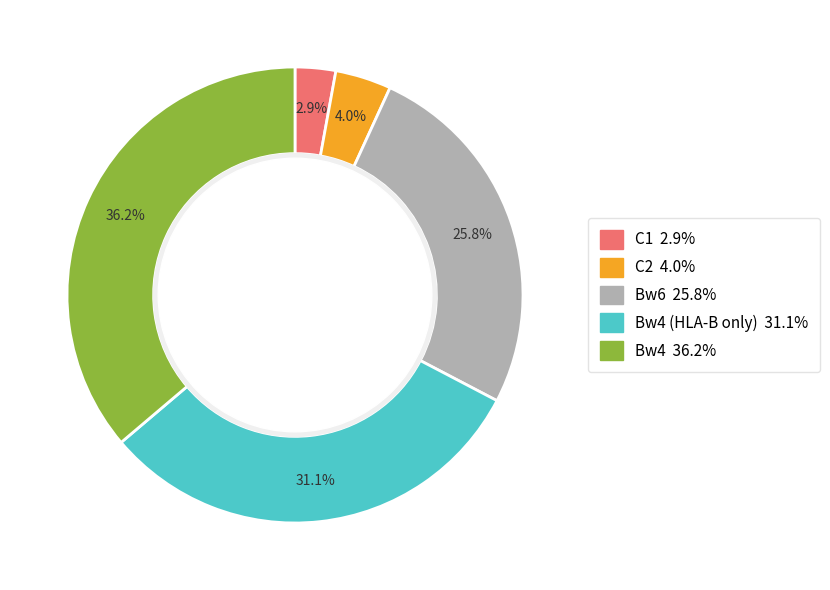

To the nearest percent, what is the average slice percentage?

20%